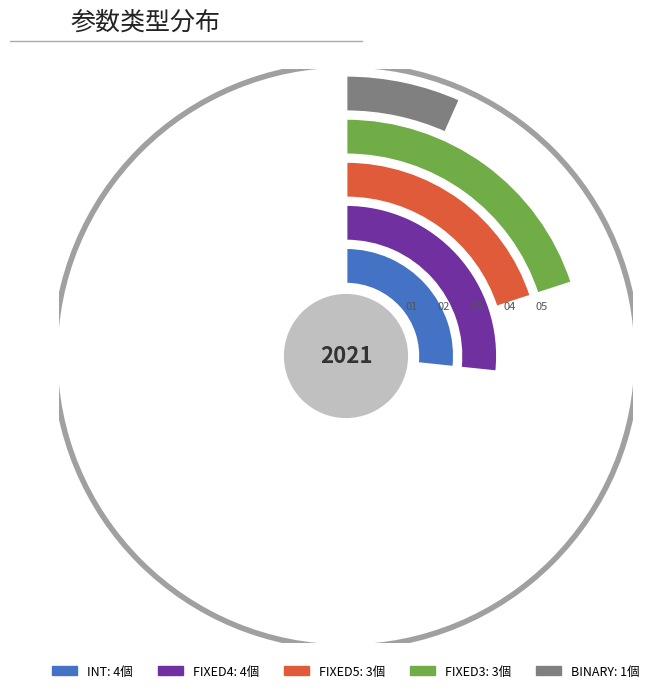

What is the ratio of the value at BINARY to the value at FIXED5?

0.3